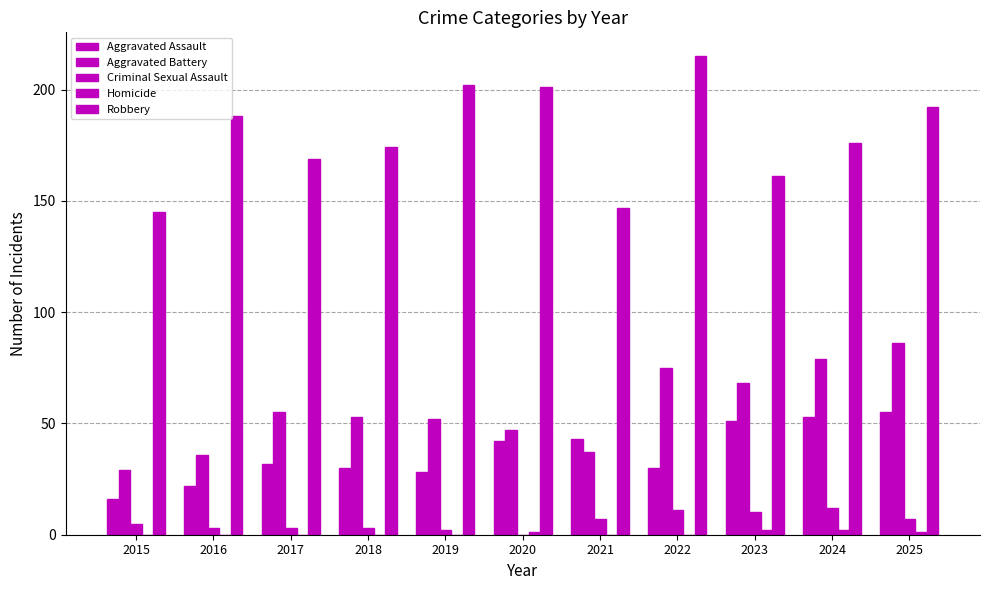

How many groups of bars are there?

11